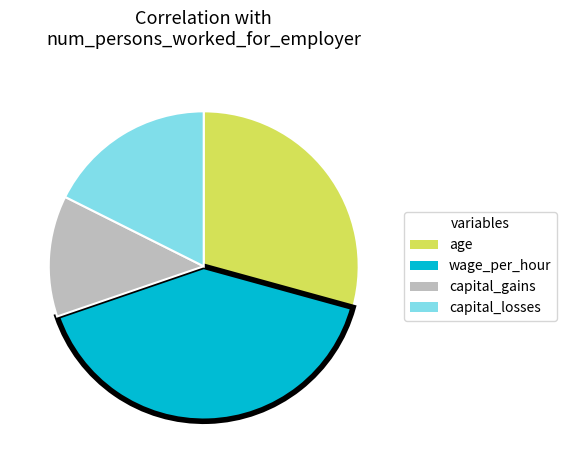

True or false: capital_gains accounts for 4% of the total.

False